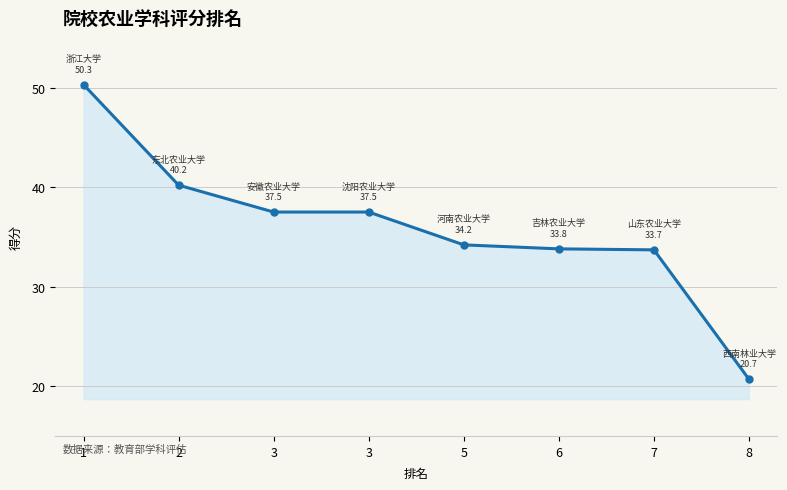

How many lines are shown in the chart?

1